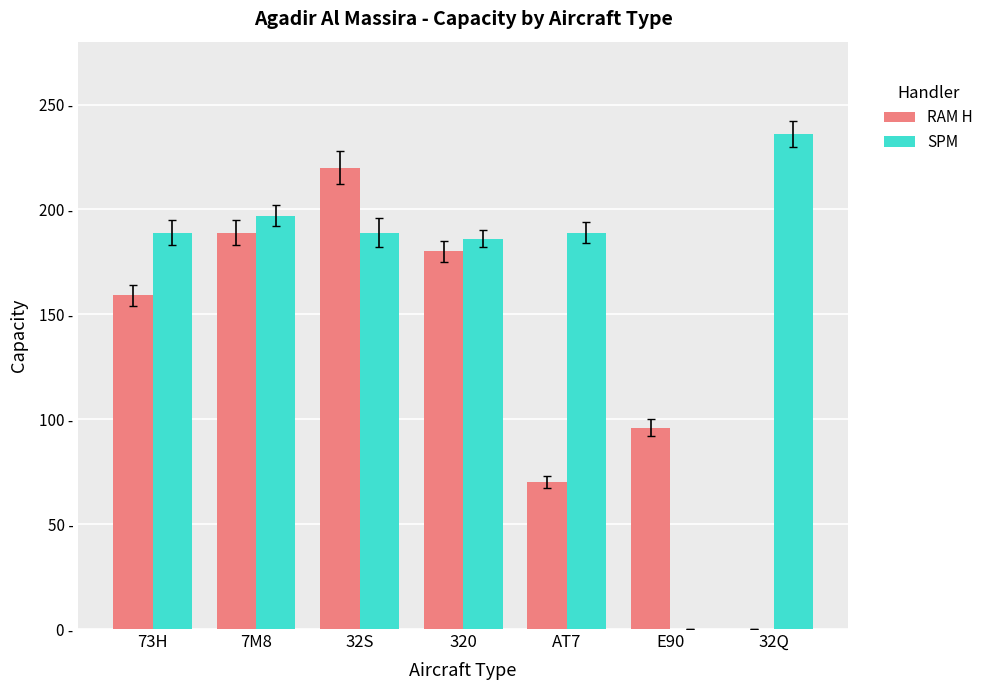

Are the bars grouped side by side (vs. stacked)?

Yes